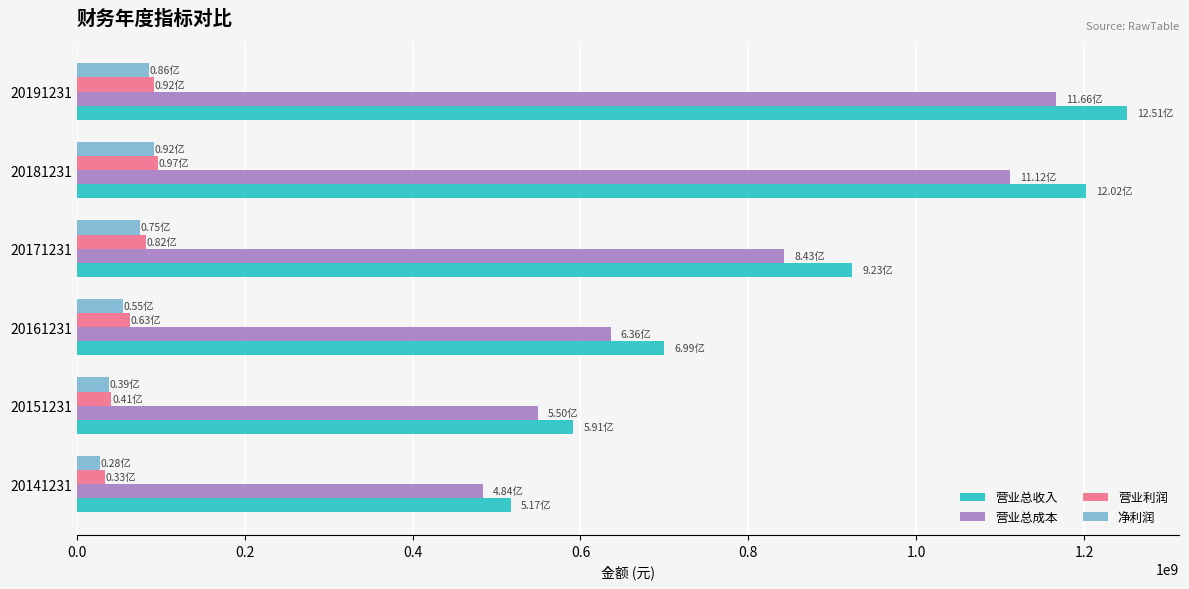

Between 20161231 and 20191231, which series saw the biggest shift?

营业总收入